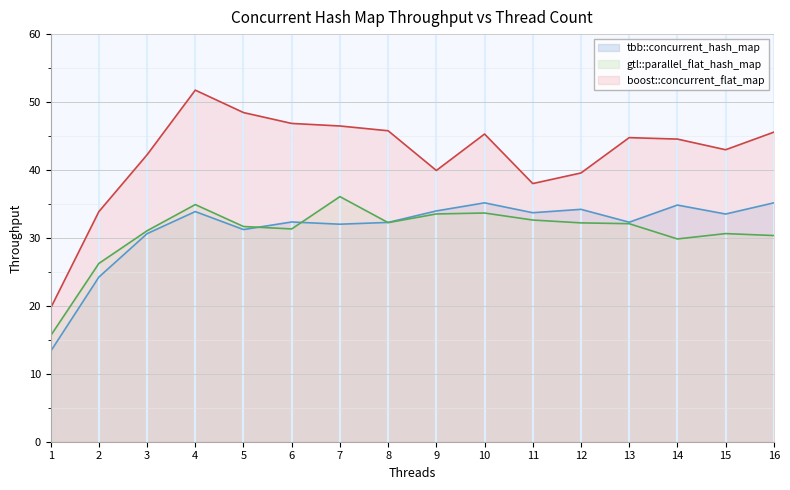

Where does the tbb::concurrent_hash_map series first go above 33?

4